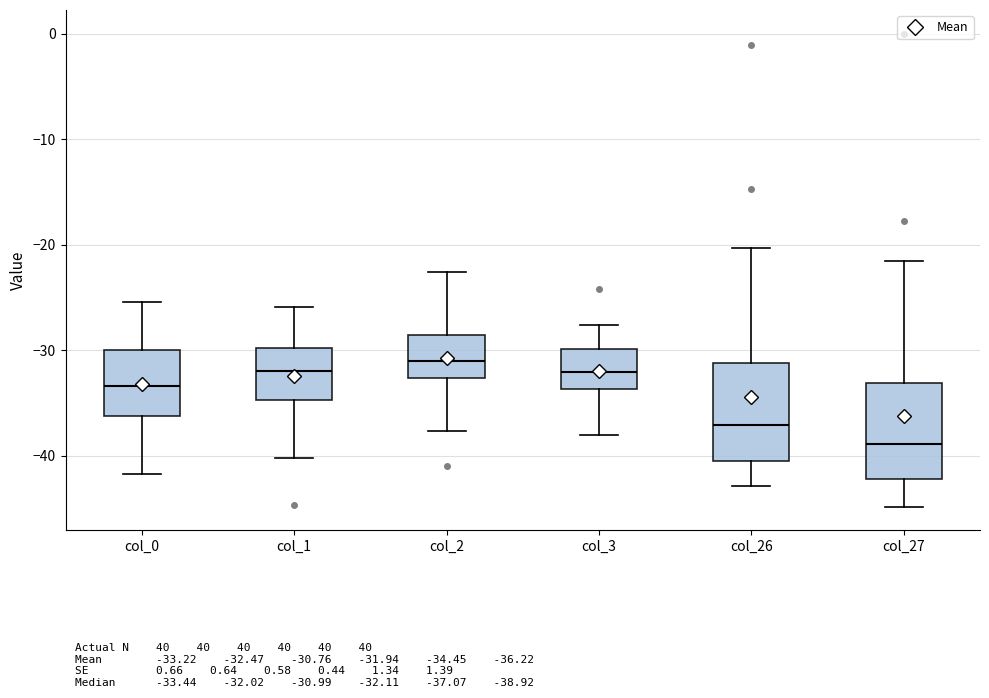

Which box's median line is the highest?

col_2